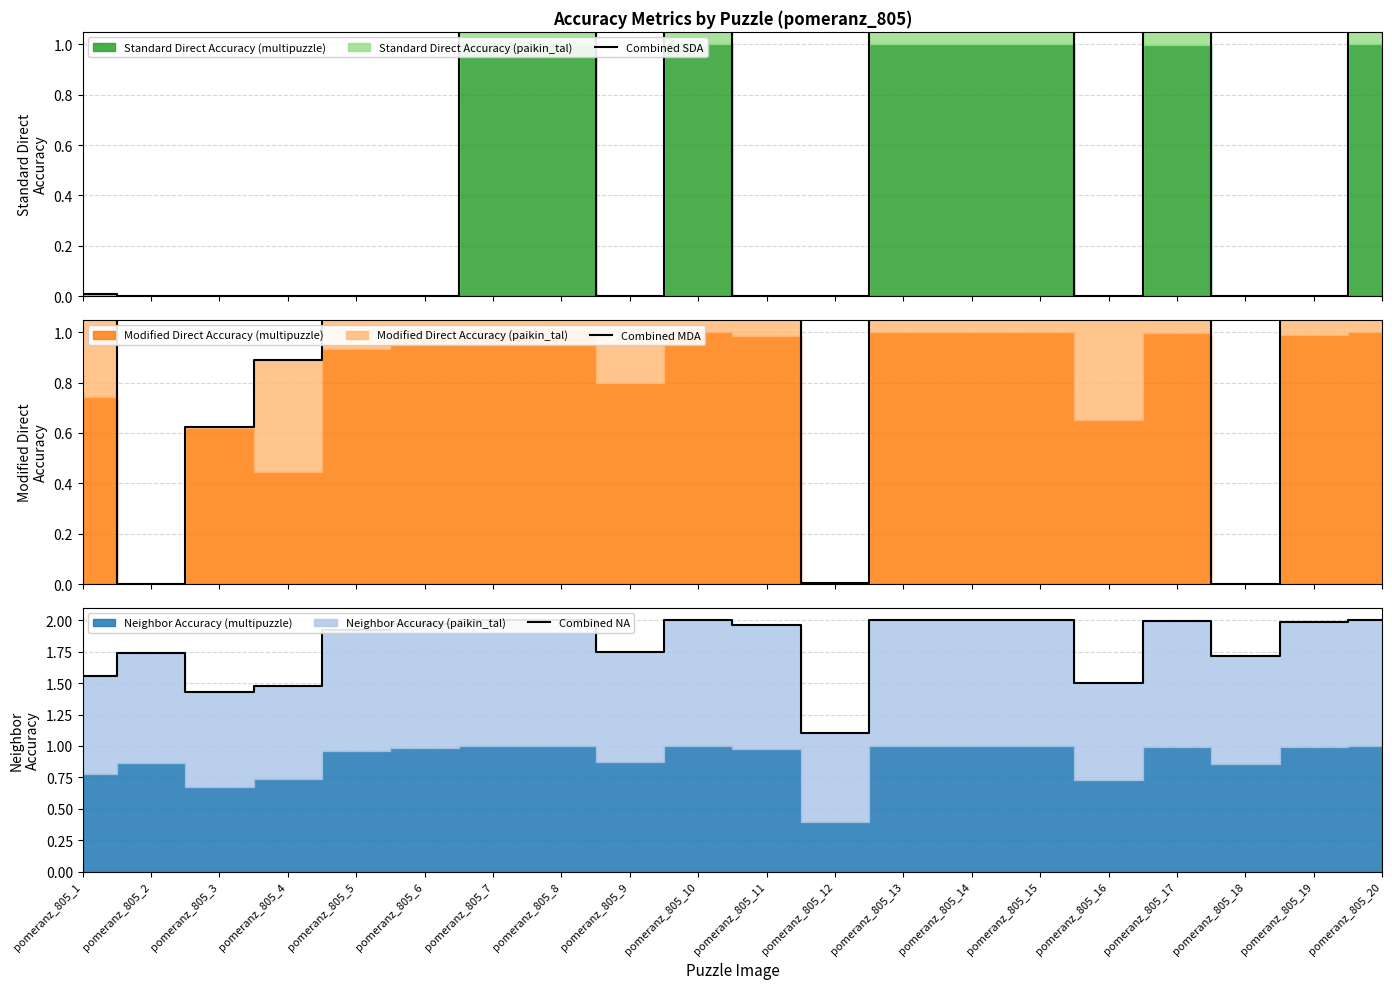

How many data points does each series have?

20